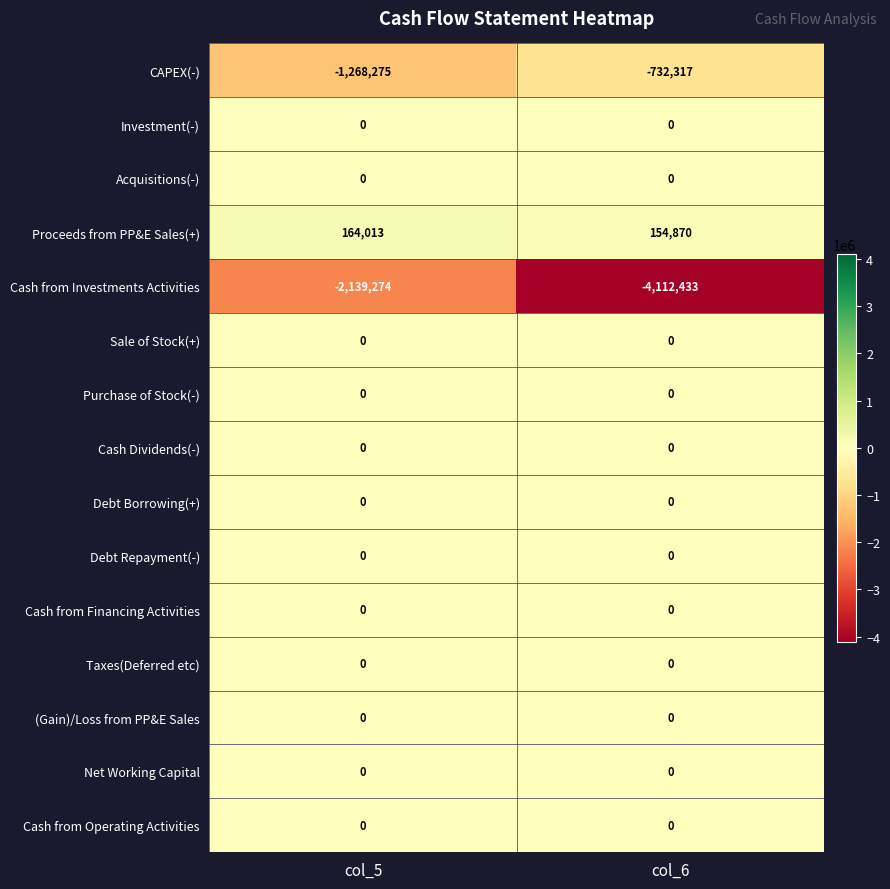

The Net Working Capital series shows 0 at col_5. True or false?

True